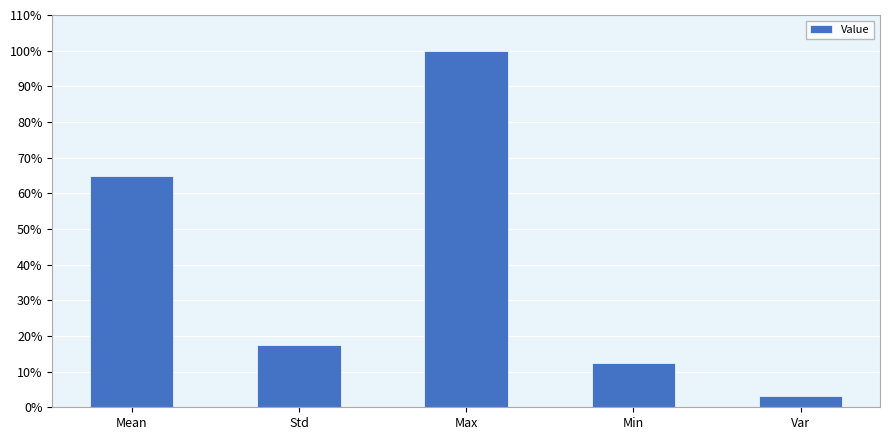

Between Std and Var, which is larger?

Std